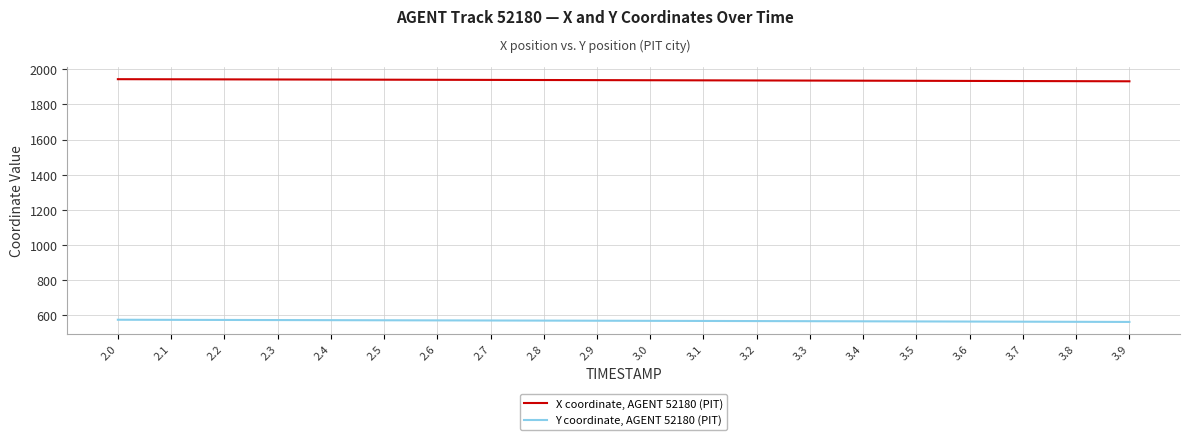

What is the difference between the highest and lowest values at 2.7?

1371.8